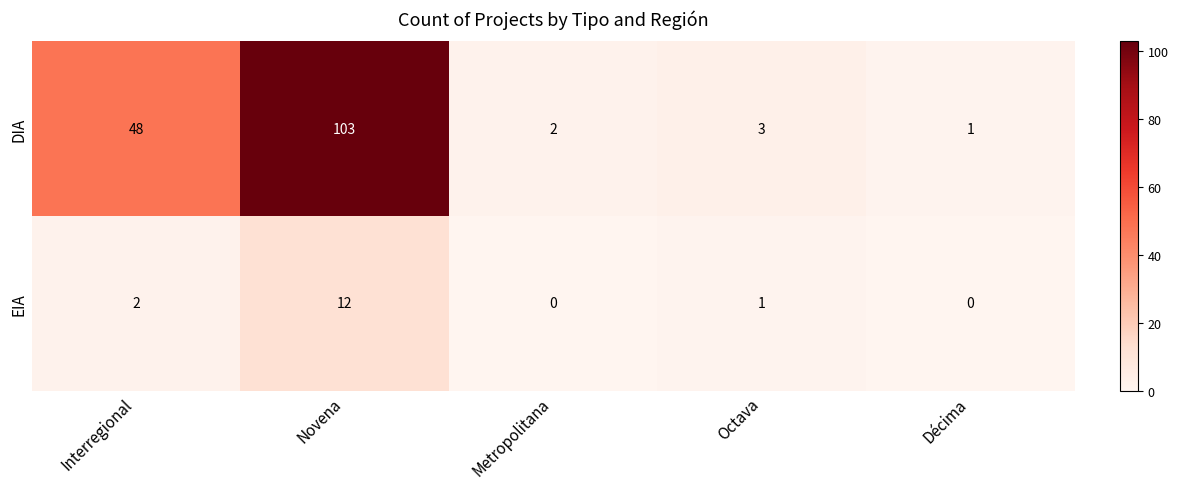

Which series has the largest range (max minus min)?

DIA